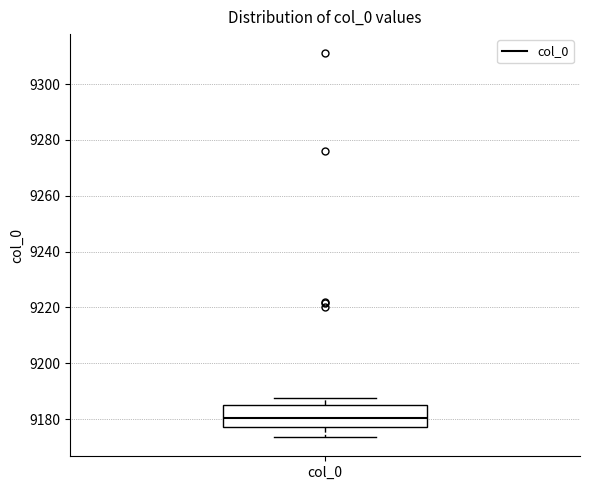

Where does the median line of the box for col_0 sit on the y-axis? The values are not printed on the chart, so give them approximately, as read against the axis.

9180